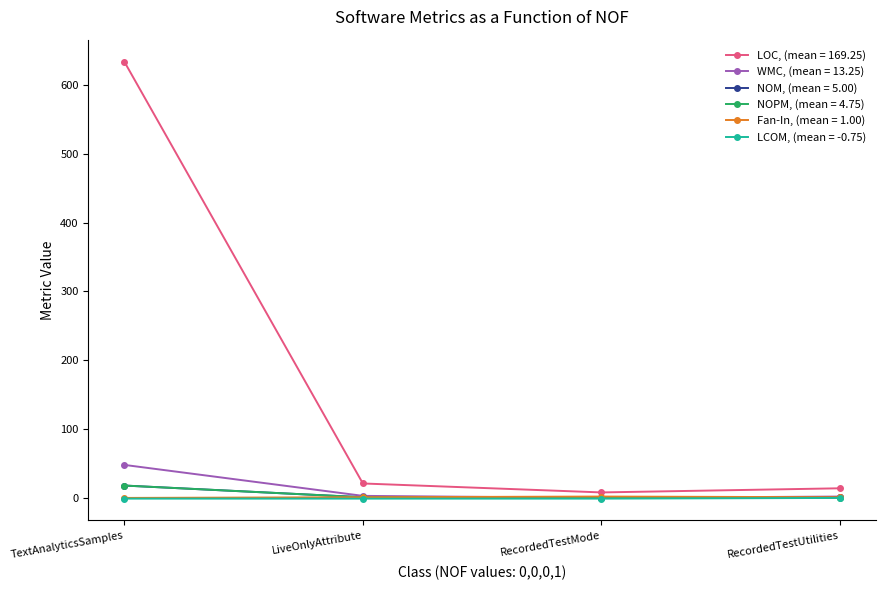

True or false: LOC, (mean = 169.25) has a value of 21 at LiveOnlyAttribute.

True